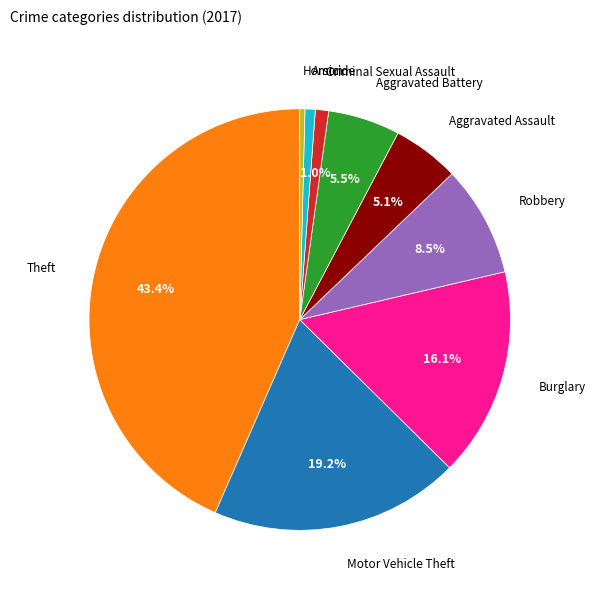

Does any single category account for the majority?

No